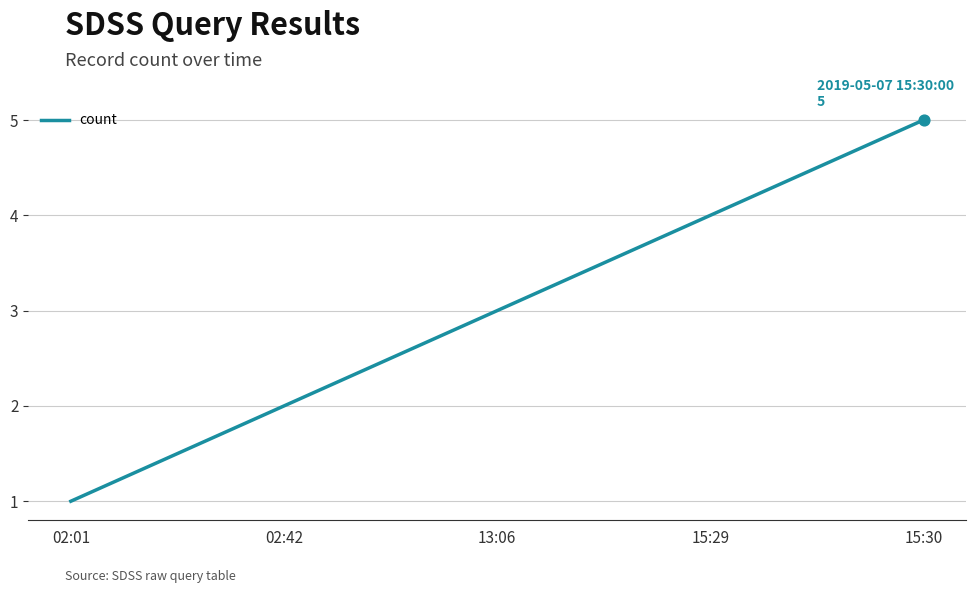

What is the change in value from 02:42 to 15:30?

+3